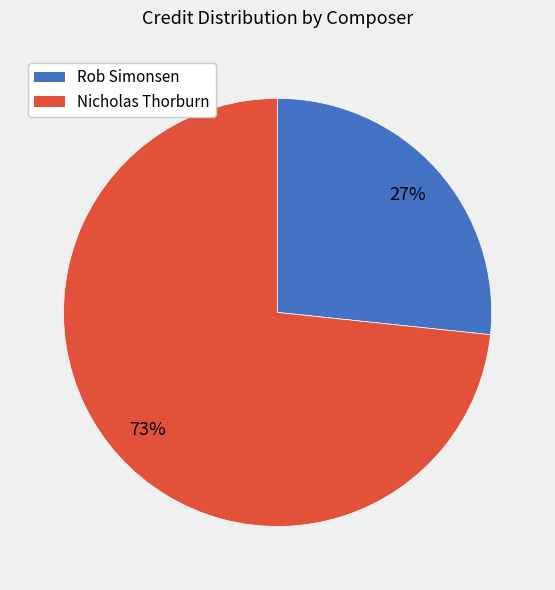

Is it true that Nicholas Thorburn is 73% of the pie?

True